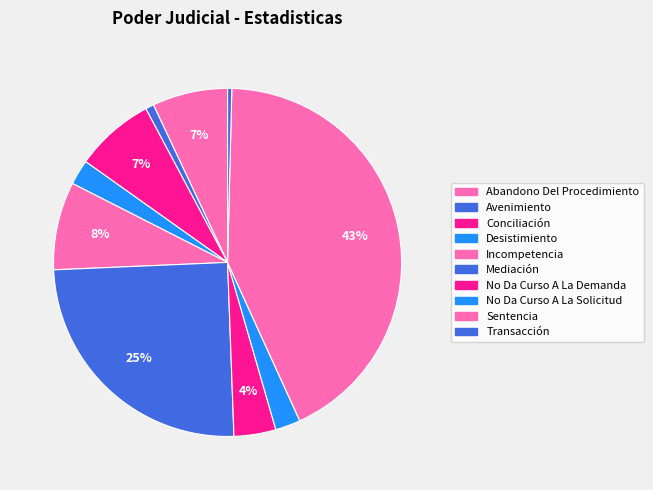

How much of the chart is everything except Incompetencia?

91.8%